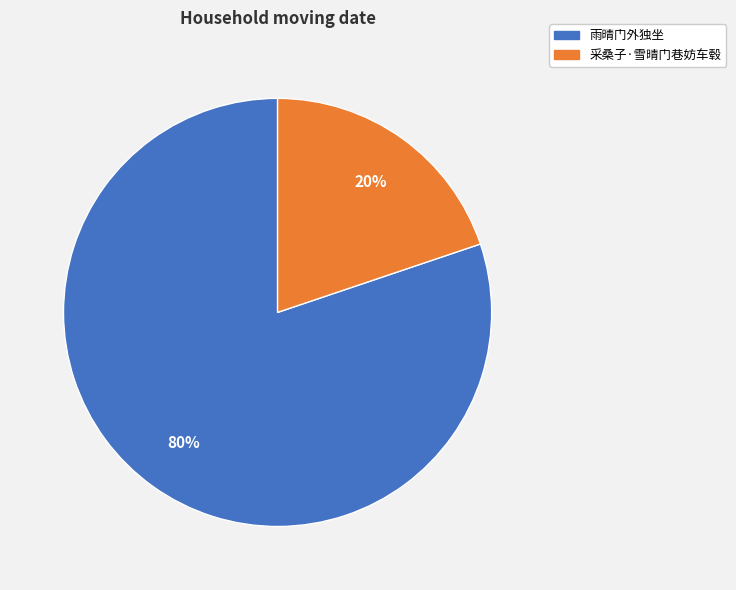

True or false: 采桑子·雪晴门巷妨车毂 accounts for 20% of the total.

True